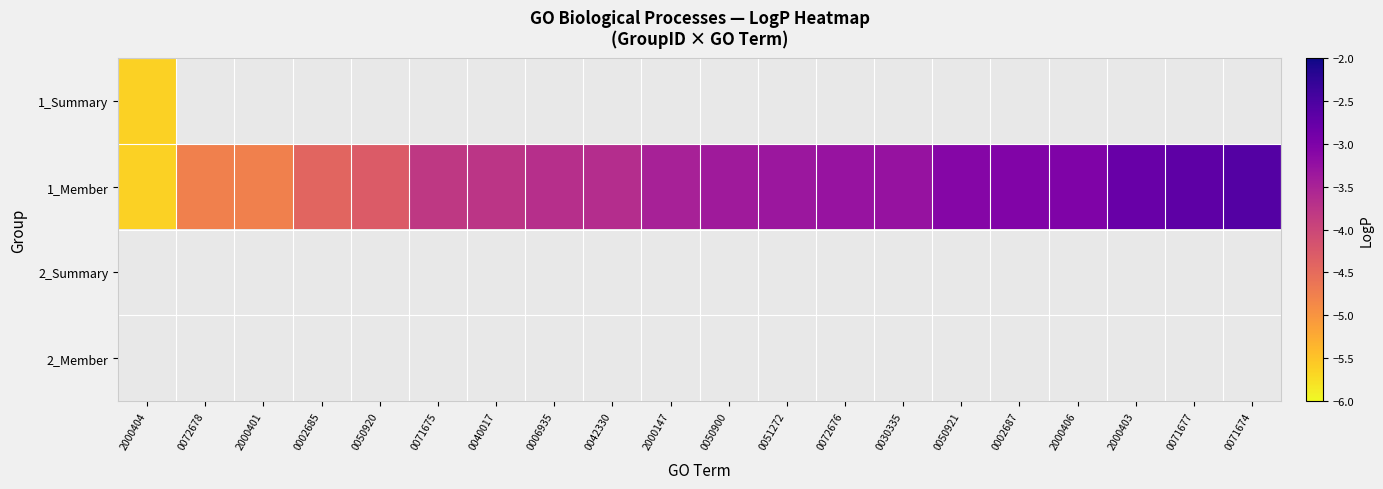

What is the minimum value shown in the chart?

-5.6